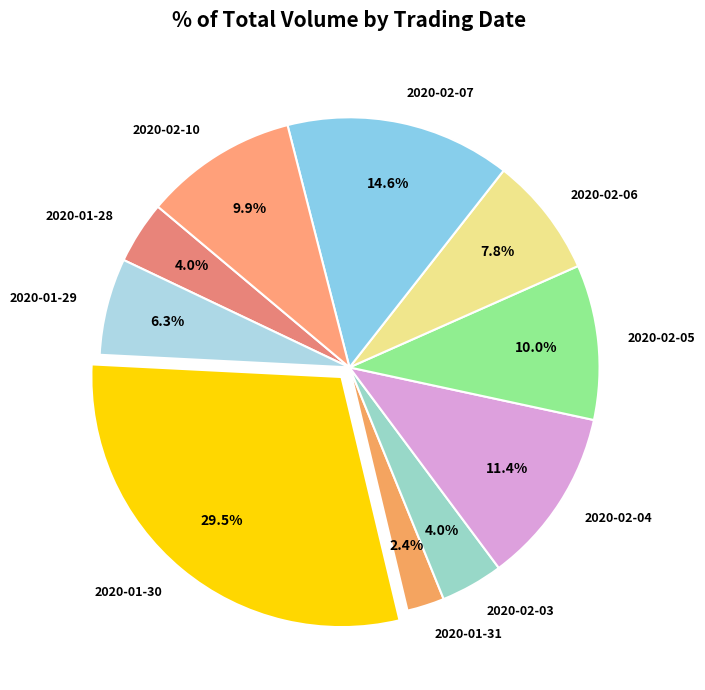

What is the largest slice in the pie chart?

2020-01-30